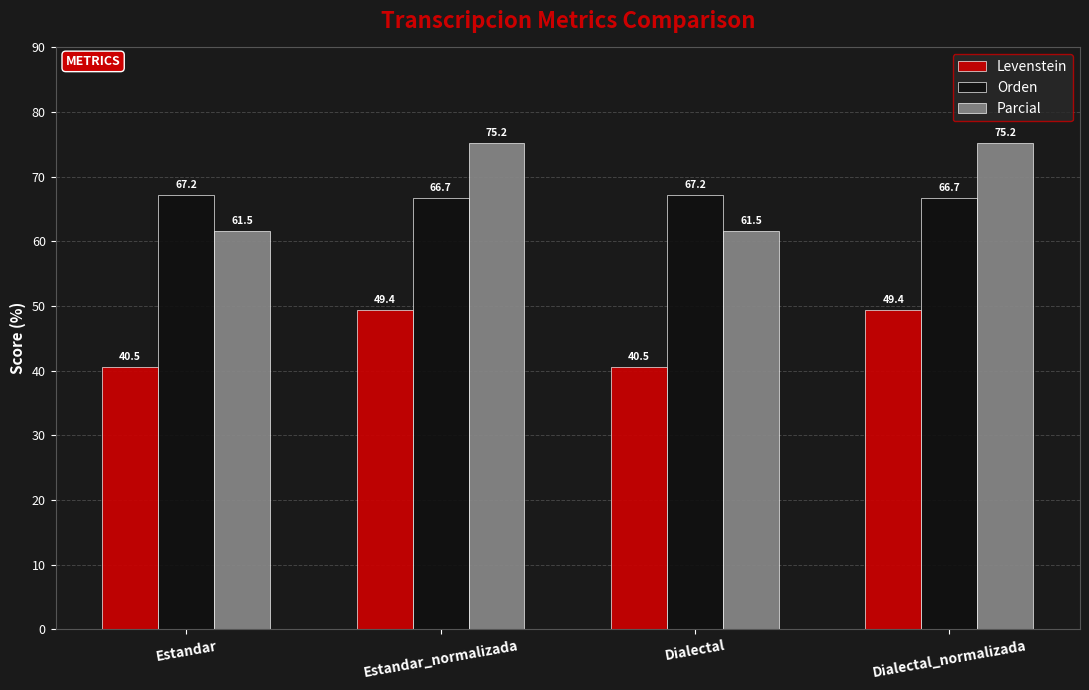

What is the difference between the second highest and minimum values in the Parcial series?

13.7